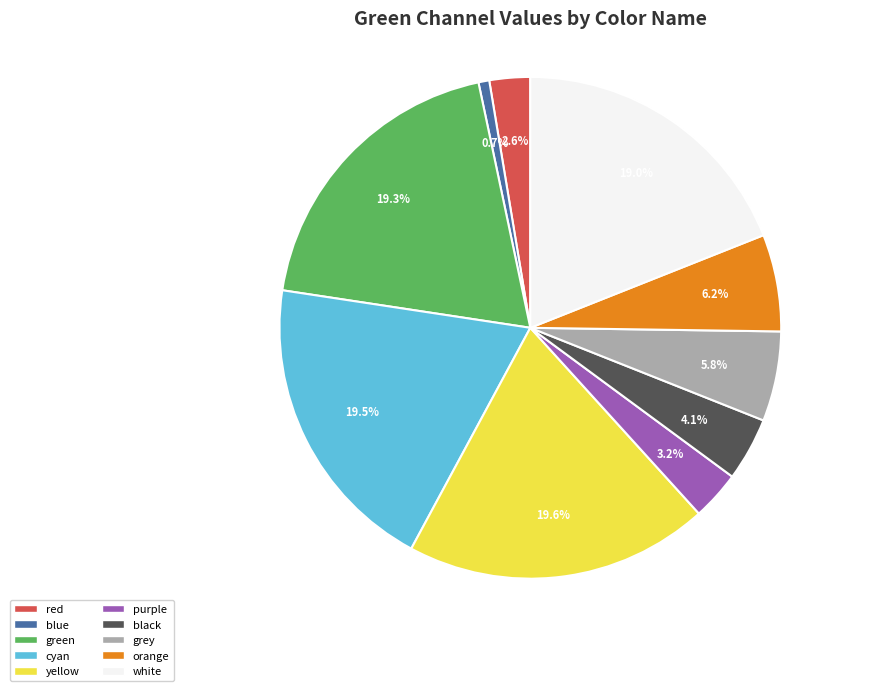

To the nearest percent, what is the difference between the largest and smallest slice percentages?

19%